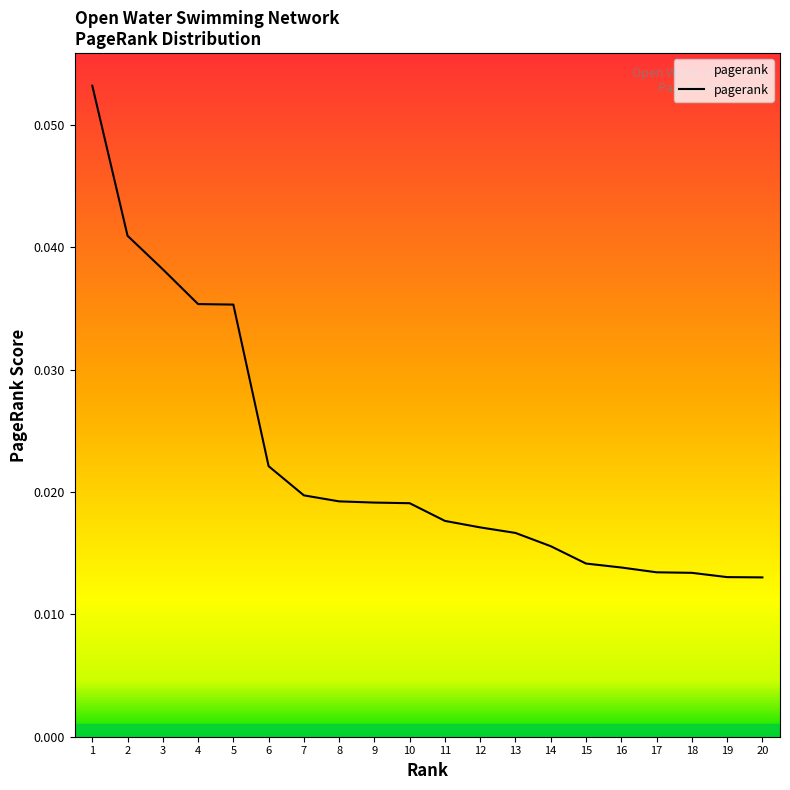

The value at 2 is 0.1. True or false?

False